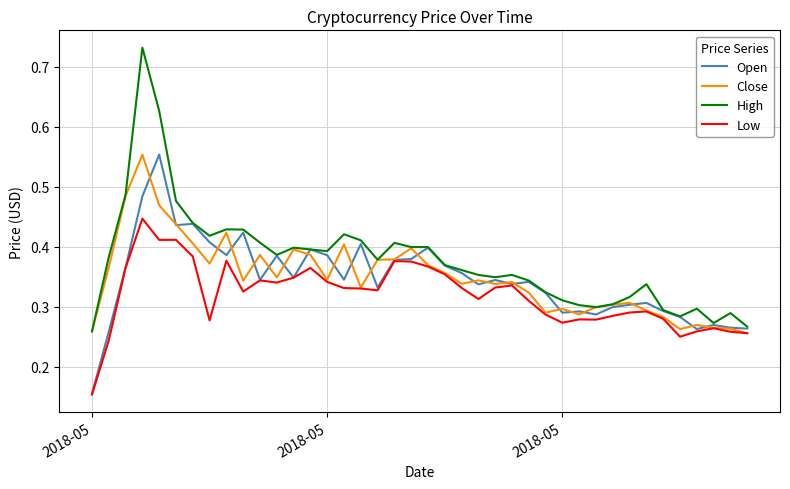

Which series has the widest spread of values?

High